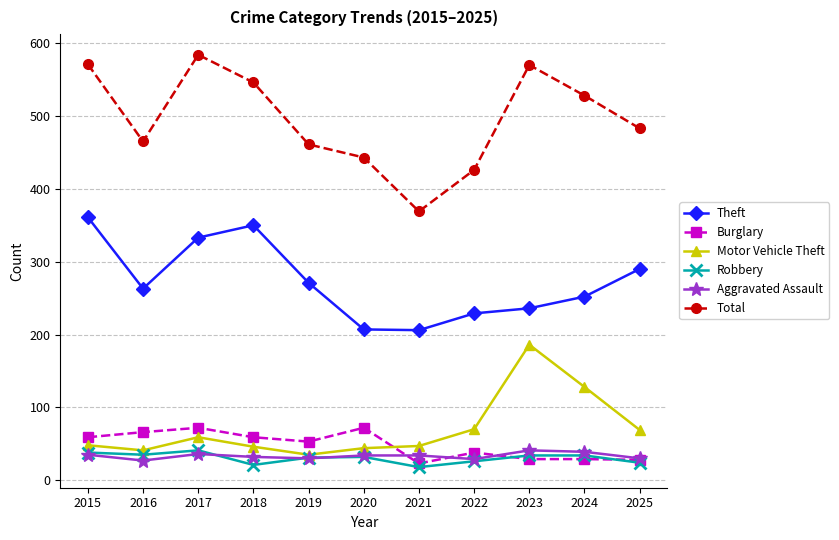

Where is Motor Vehicle Theft nearest to the value 110?

2024